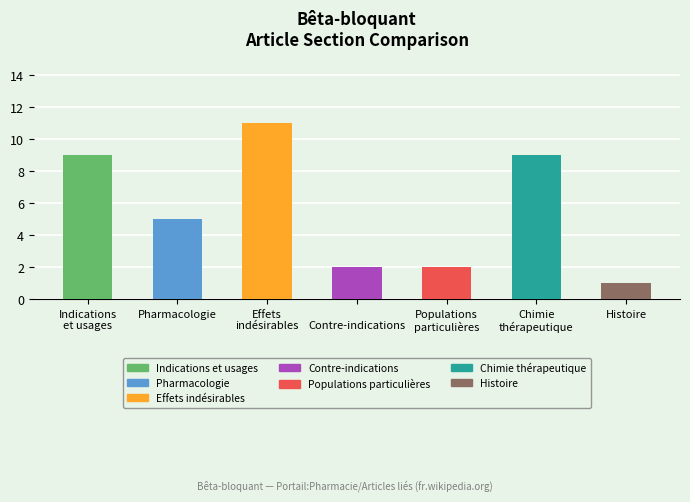

Approximately how many times larger is the value at Pharmacologie
 compared to Indications
et usages?

0.6